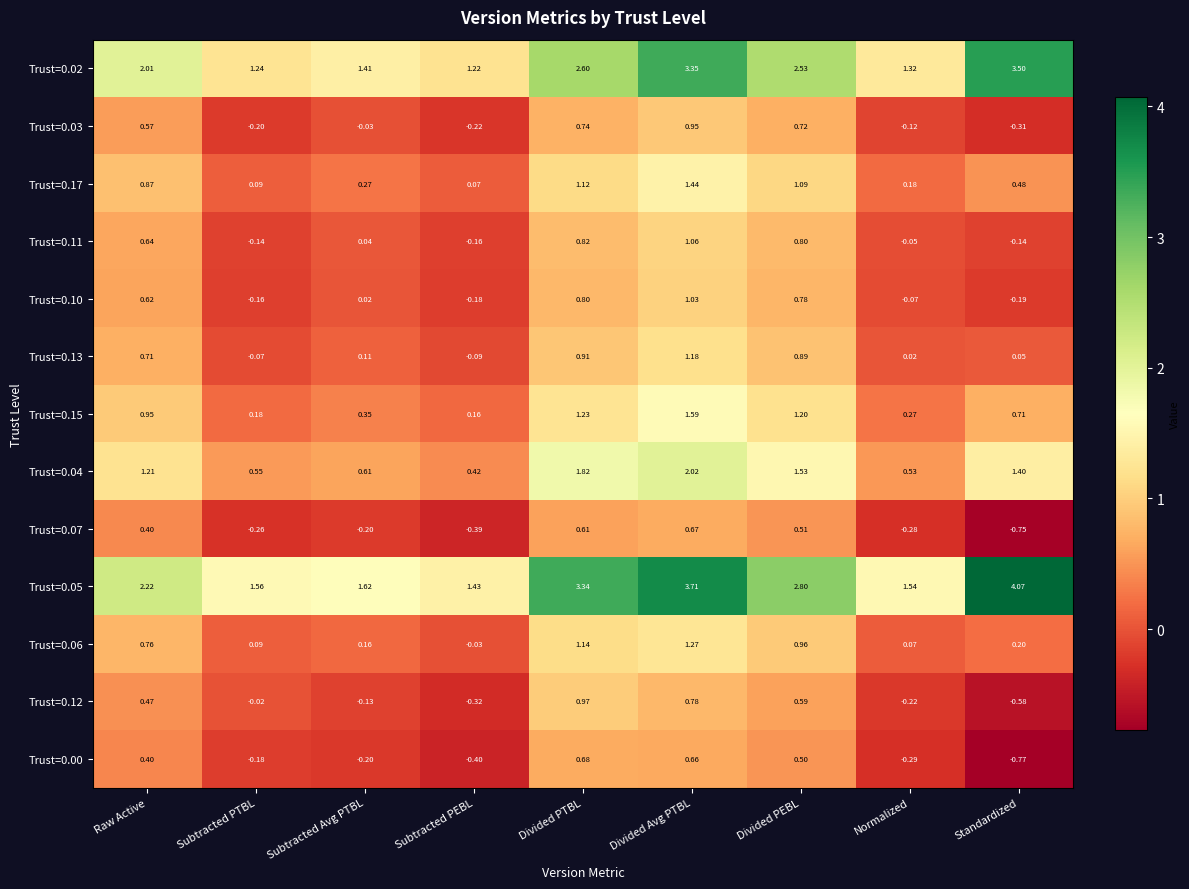

How many data points does each series have?

9